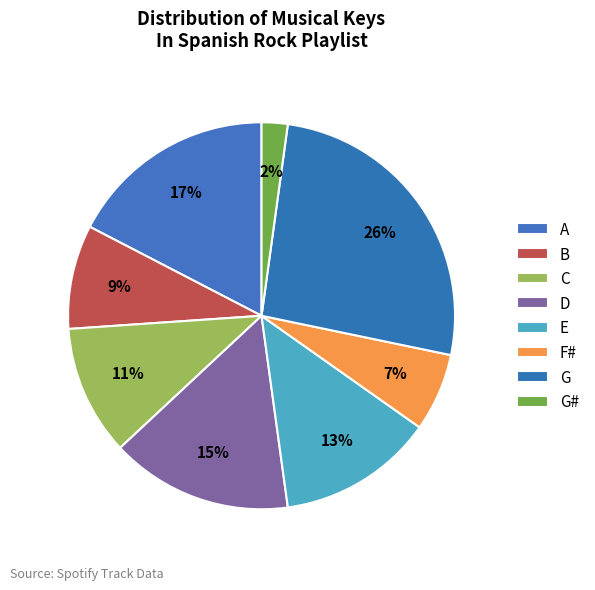

Rank the categories by value from highest to lowest.

G, A, D, E, C, B, F#, G#